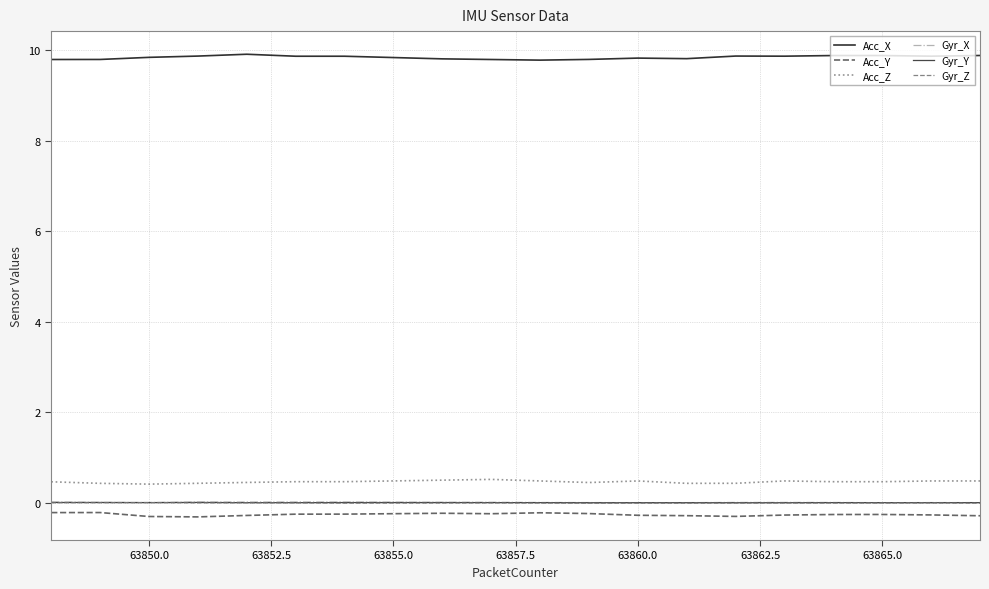

What is the lowest value of the Acc_Z series?

0.4